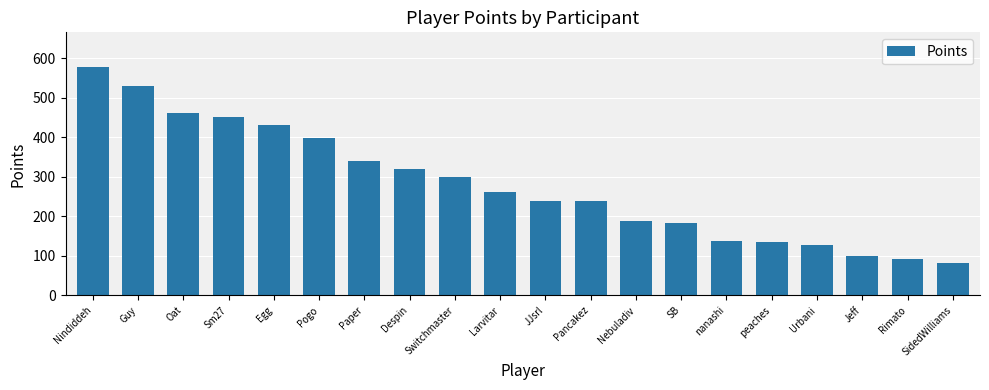

How many bars are there in total?

20